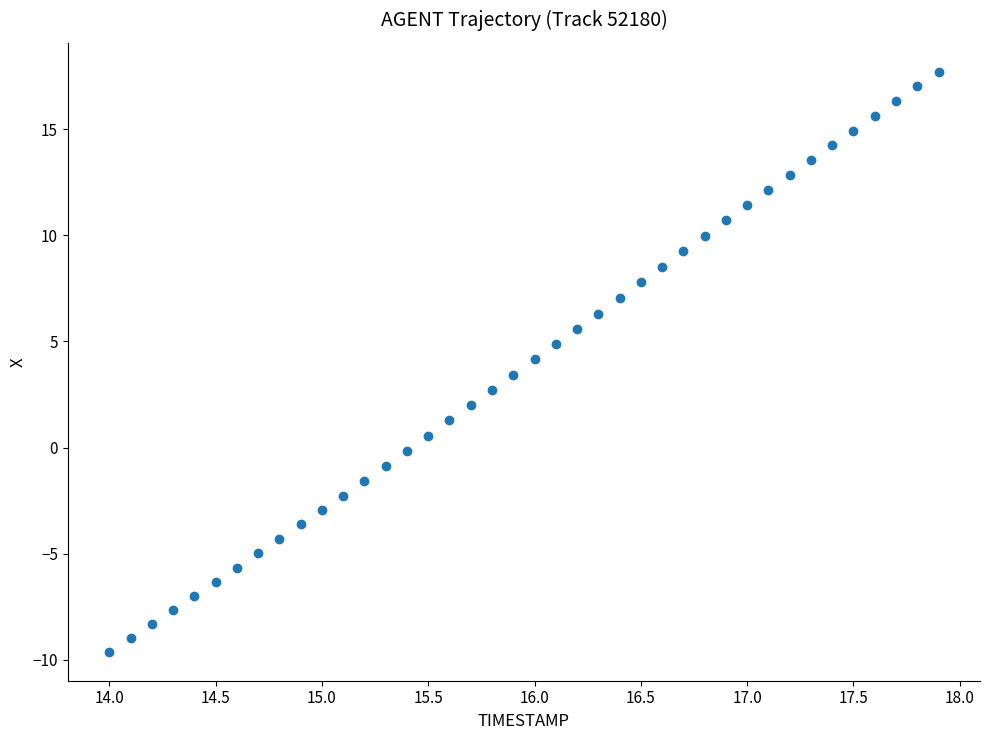

What is the range of Y values (max minus min)?

27.3